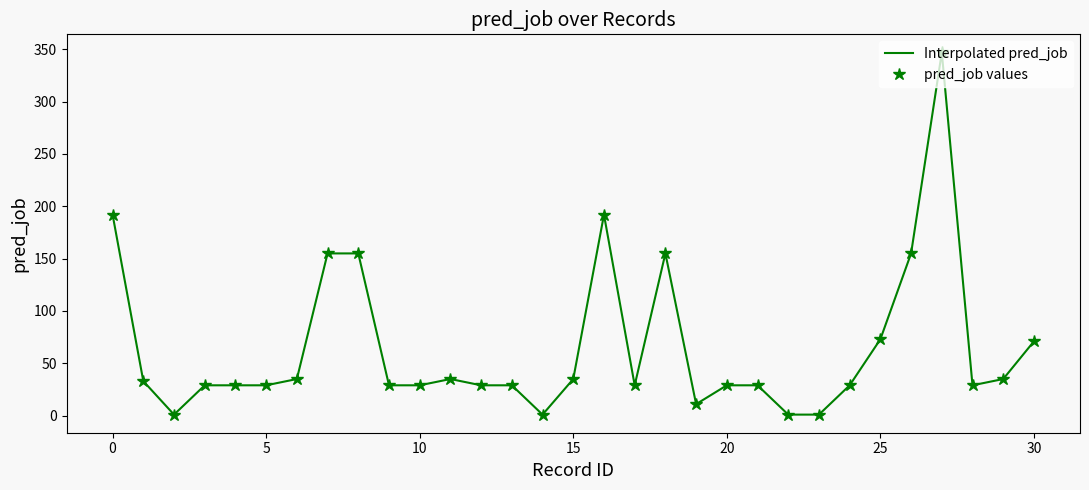

Count the number of categories in the chart.

31